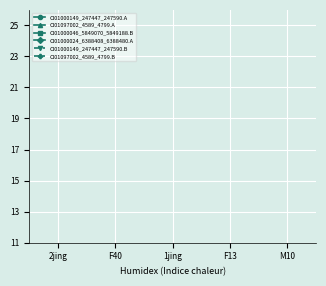

Does the chart display data point markers on the line(s)?

Yes